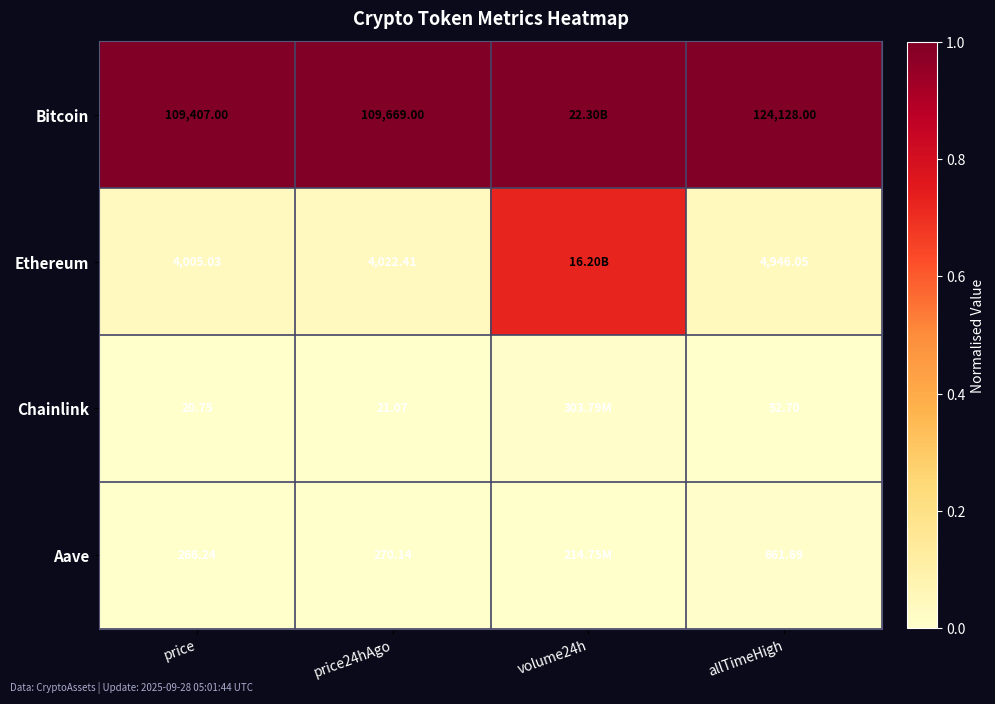

Is the value of Aave at price24hAgo greater than the value of Bitcoin at price24hAgo?

No